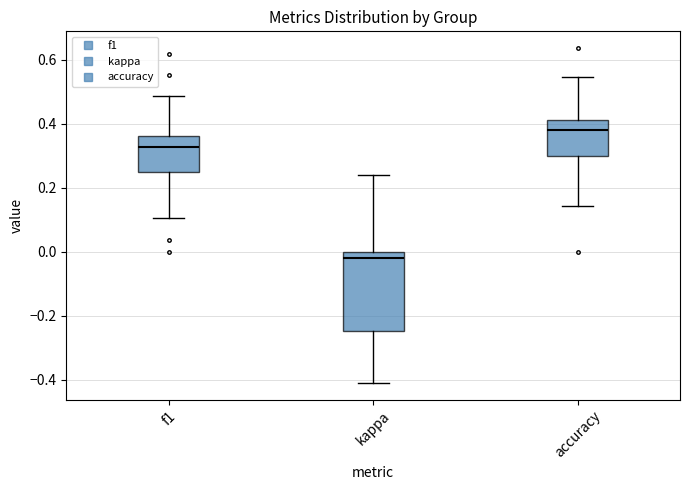

Which box has the highest median line?

accuracy